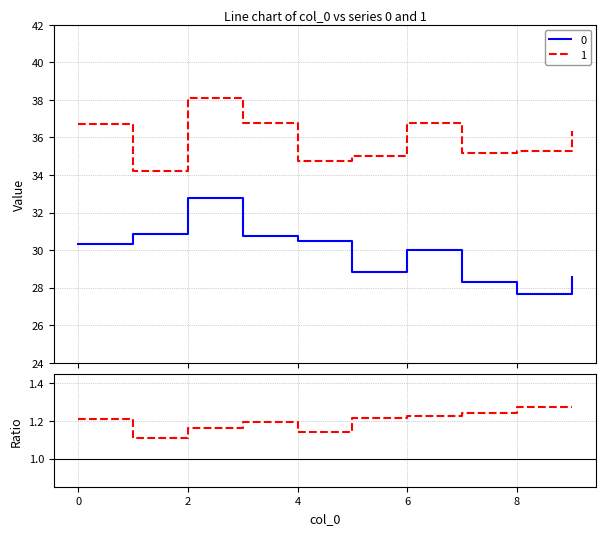

What is the value of the 5th point from the left?

1.1